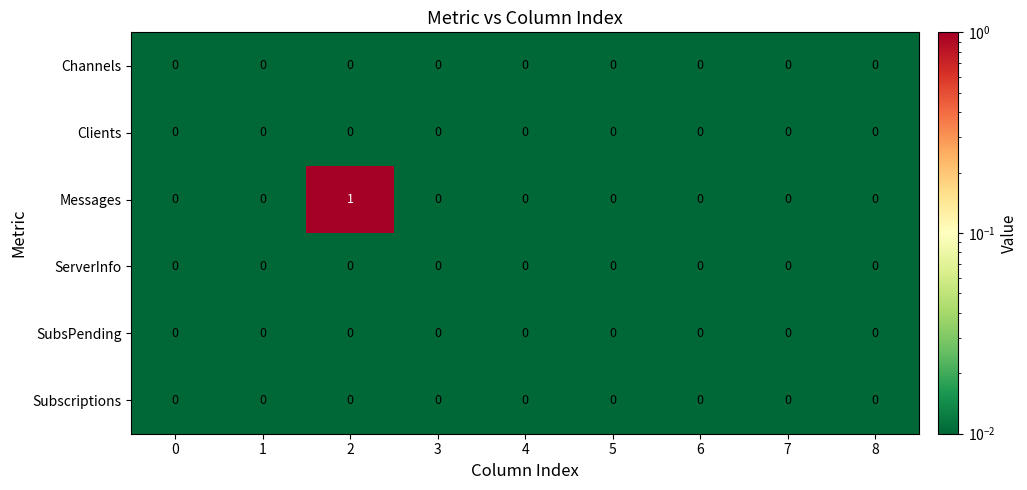

What is the greatest value displayed?

1